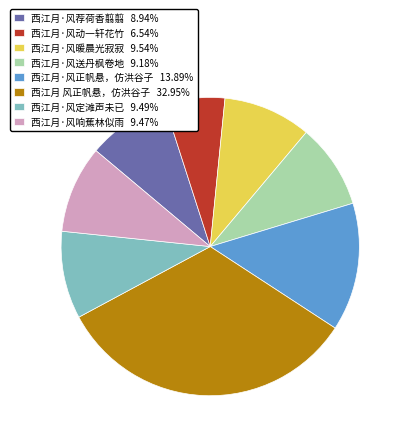

Count the number of slices in the pie.

8